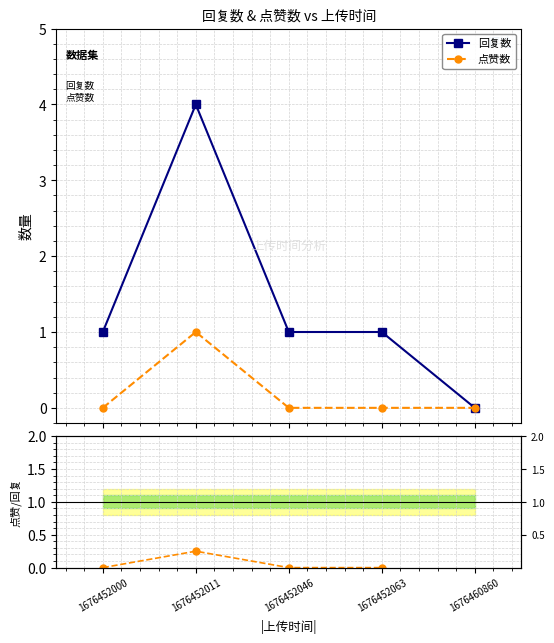

How many interior local peaks does the 点赞数 series have?

1